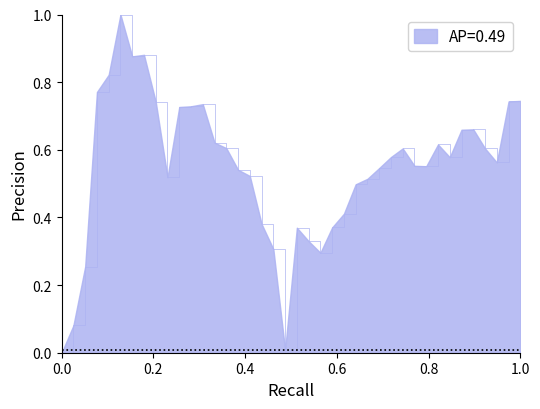

What is the difference between the maximum and minimum values?

1.0